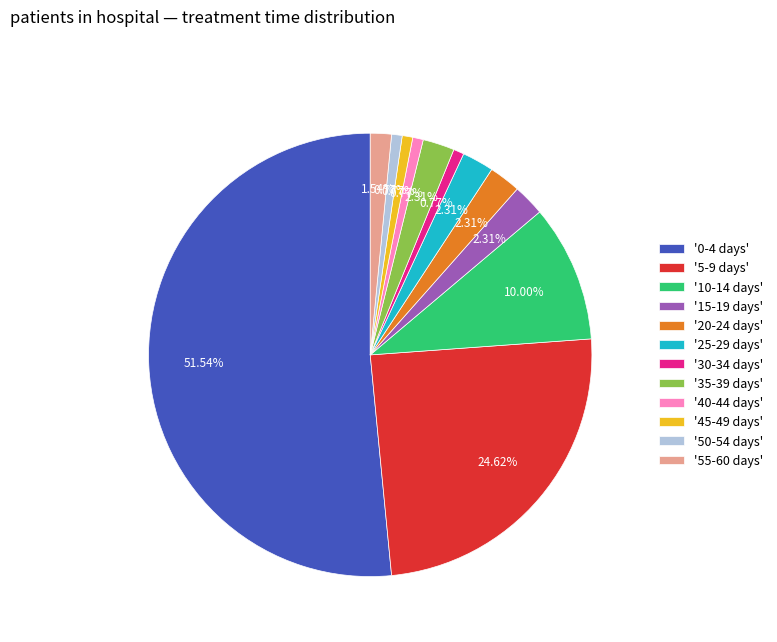

How many segments does this pie chart have?

12